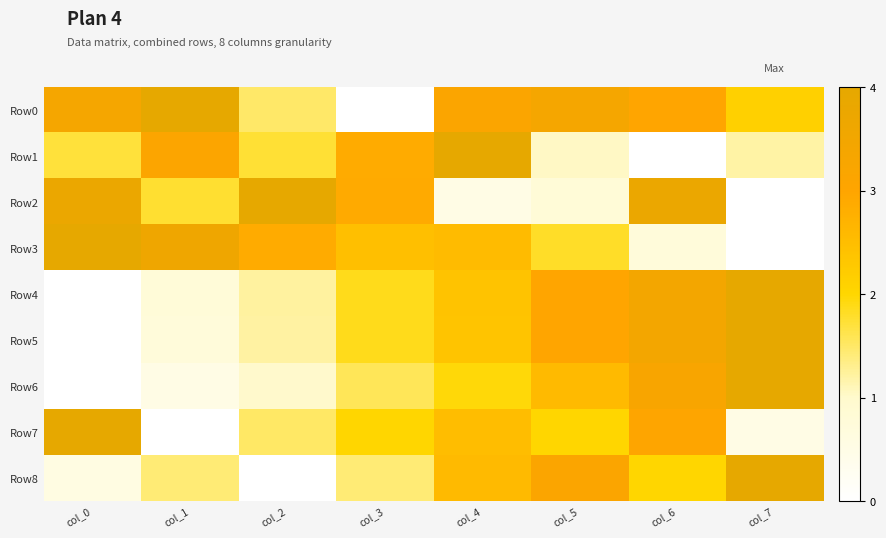

How many series are shown in this chart?

9